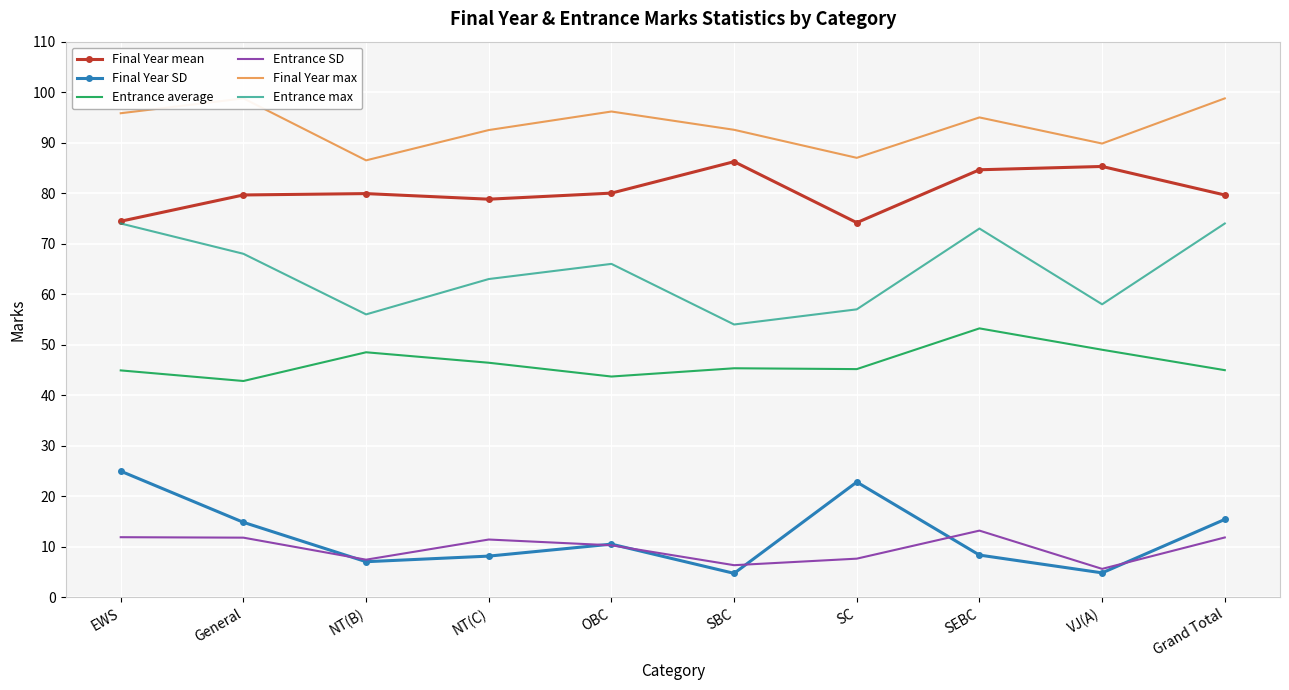

What is the sum of the Entrance SD values at VJ(A) and NT(C)?

17.0